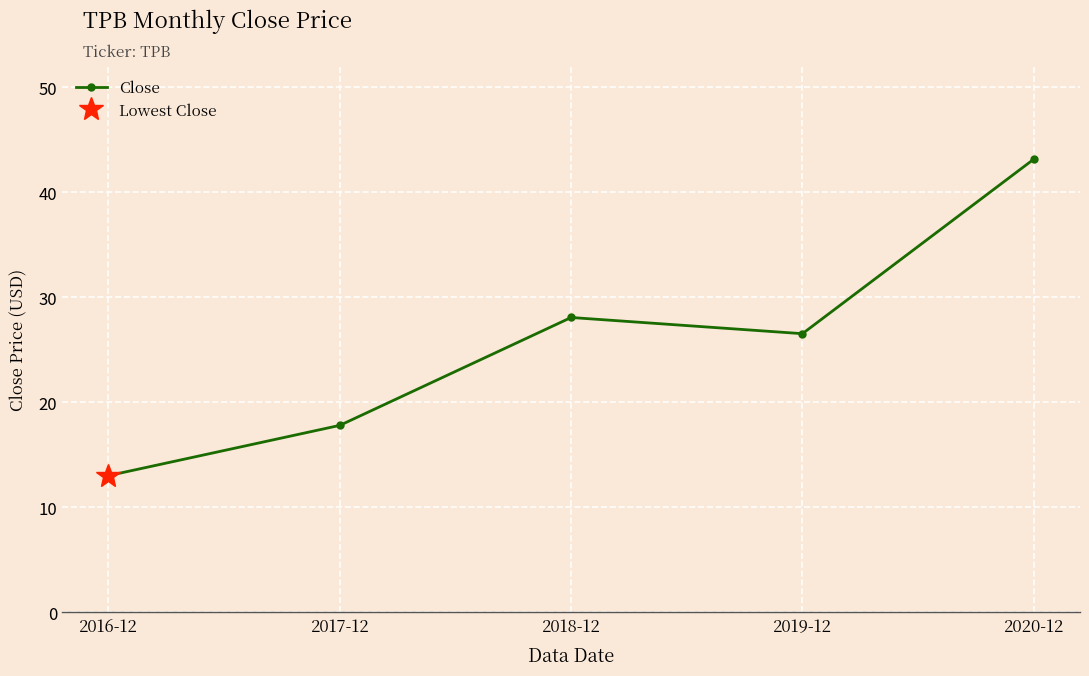

How many values are below 26?

2